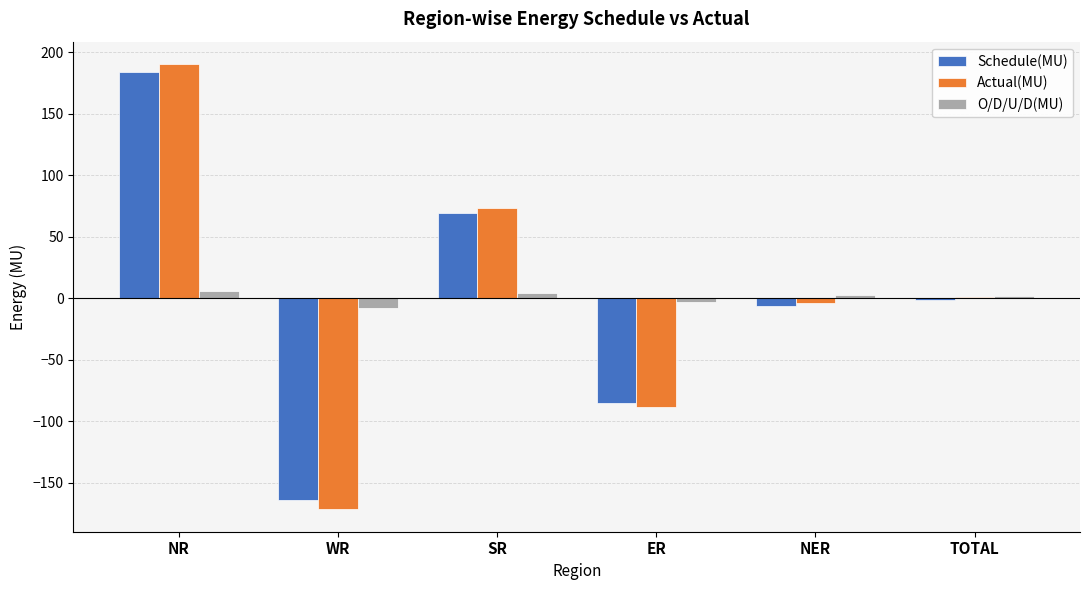

What is the sum of all Schedule(MU) values?

-2.7